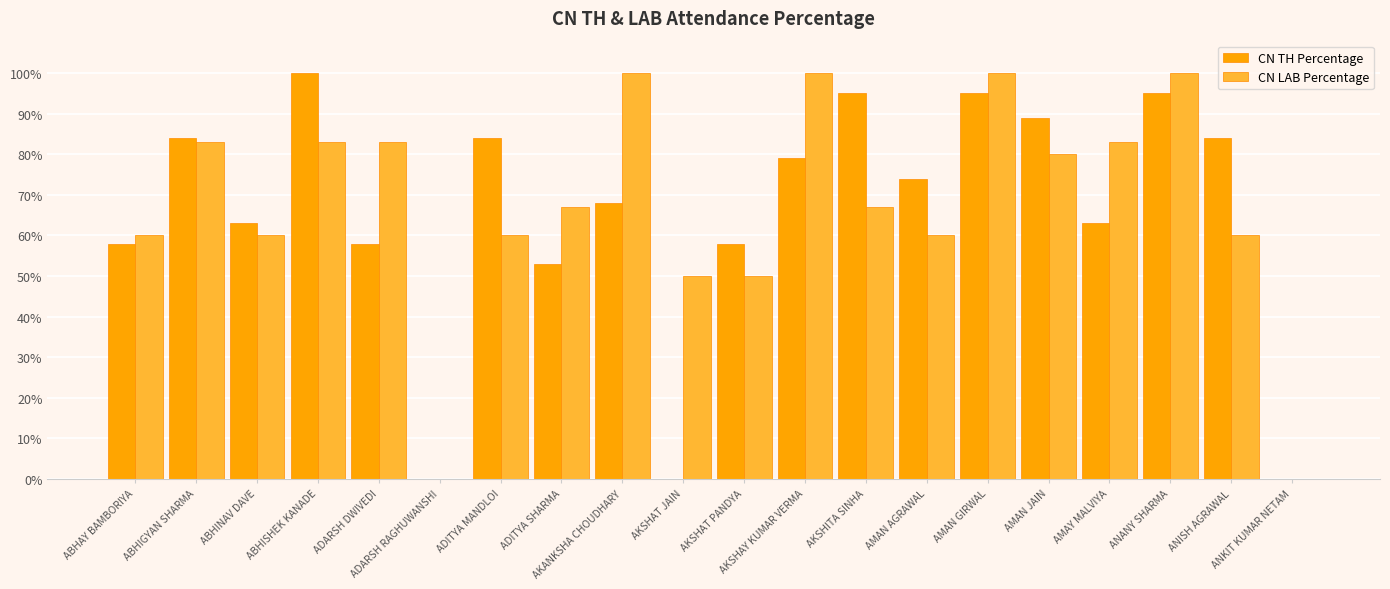

What is the sum of all CN LAB Percentage values?

1346